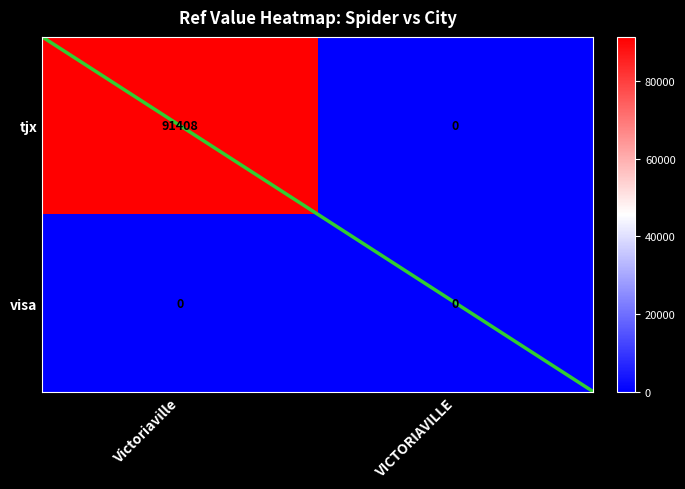

Reading left to right, transcribe all the data shown in this chart.

tjx: 91408	0
visa: 0	0